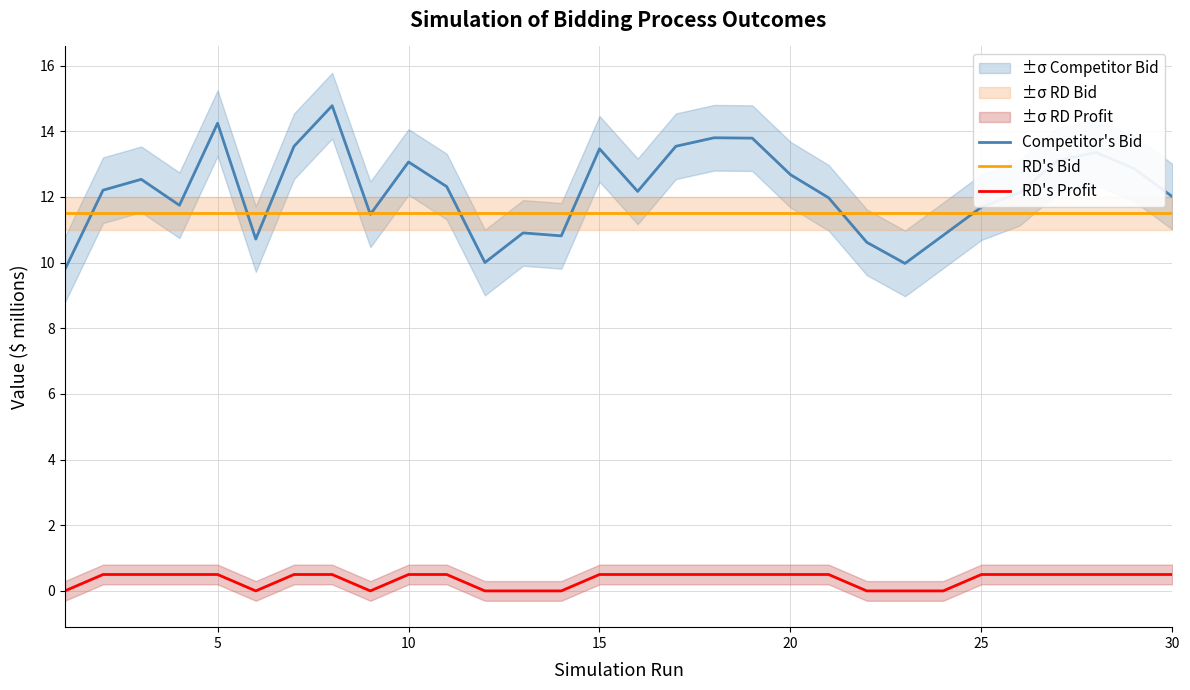

Which series has the largest range (max minus min)?

Competitor's Bid